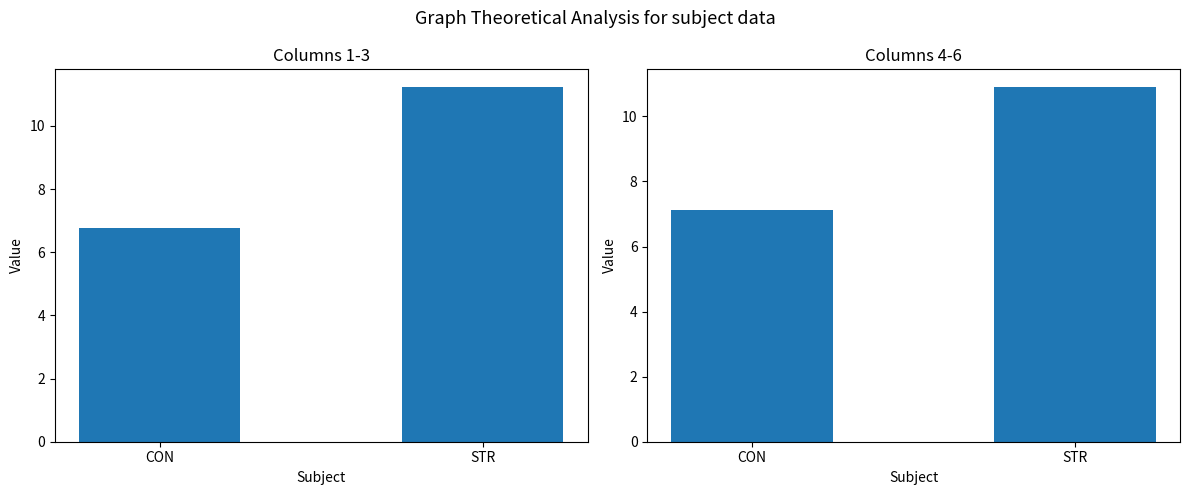

What is the smallest value displayed?

6.8